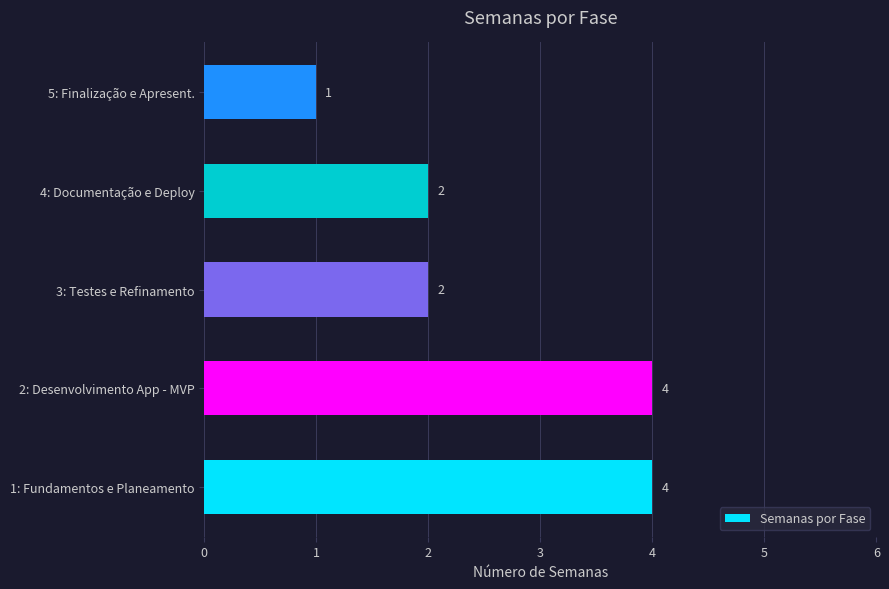

How many values are between 2 and 4?

4